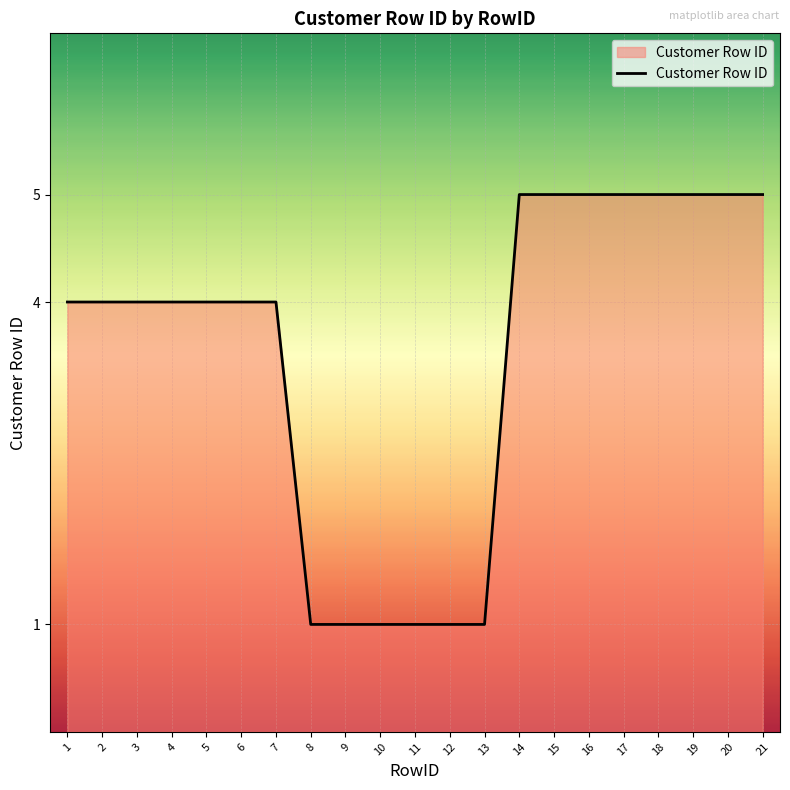

How many lines are shown in the chart?

1